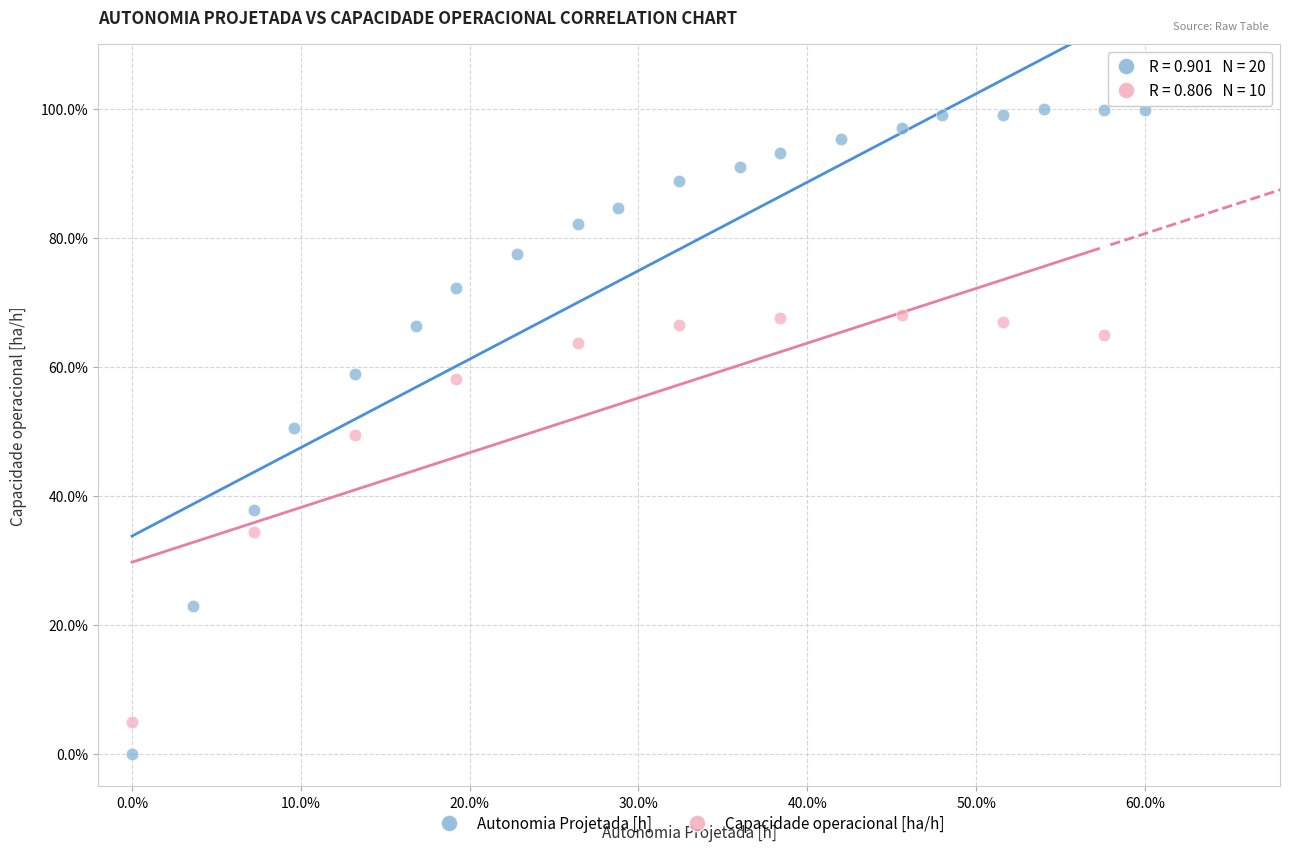

Which series reaches the minimum Y coordinate?

Autonomia Projetada [h]